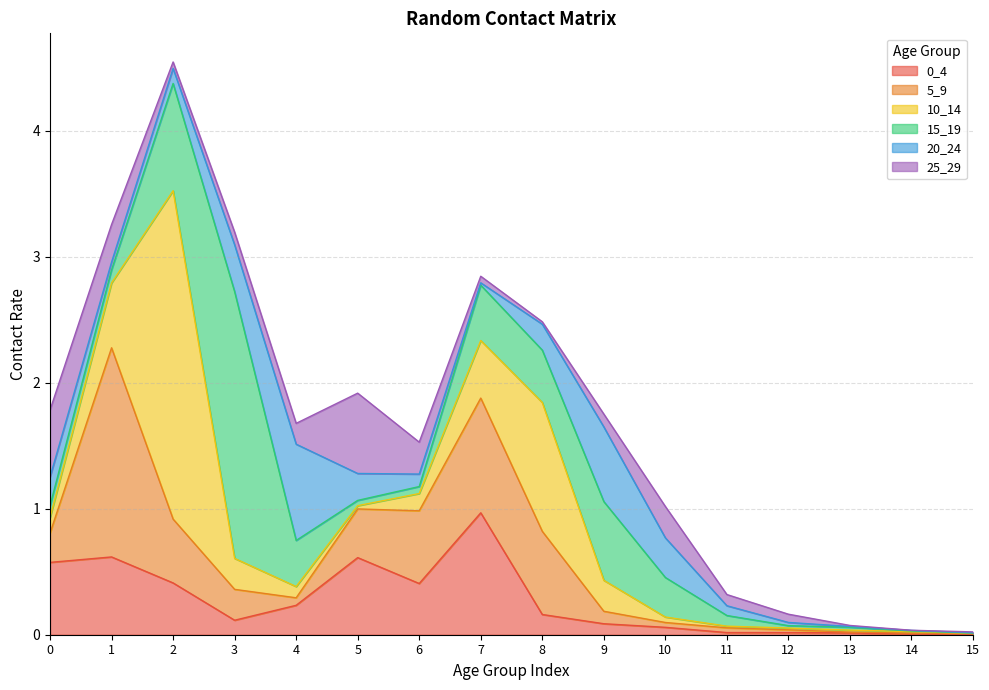

Reading right to left, list all the values displayed in this chart.

0_4: 0.0	0.0	0.0	0.0	0.0	0.1	0.1	0.2	1.0	0.4	0.6	0.2	0.1	0.4	0.6	0.6
5_9: 0.0	0.0	0.0	0.0	0.0	0.0	0.1	0.7	0.9	0.6	0.4	0.1	0.2	0.5	1.7	0.2
10_14: 0.0	0.0	0.0	0.0	0.0	0.0	0.2	1.0	0.5	0.1	0.0	0.1	0.2	2.6	0.5	0.1
15_19: 0.0	0.0	0.0	0.0	0.1	0.3	0.6	0.4	0.4	0.1	0.0	0.4	2.1	0.9	0.1	0.1
20_24: 0.0	0.0	0.0	0.0	0.1	0.3	0.6	0.2	0.0	0.1	0.2	0.8	0.4	0.1	0.1	0.2
25_29: 0.0	0.0	0.0	0.1	0.1	0.2	0.1	0.0	0.1	0.3	0.6	0.2	0.1	0.1	0.3	0.5